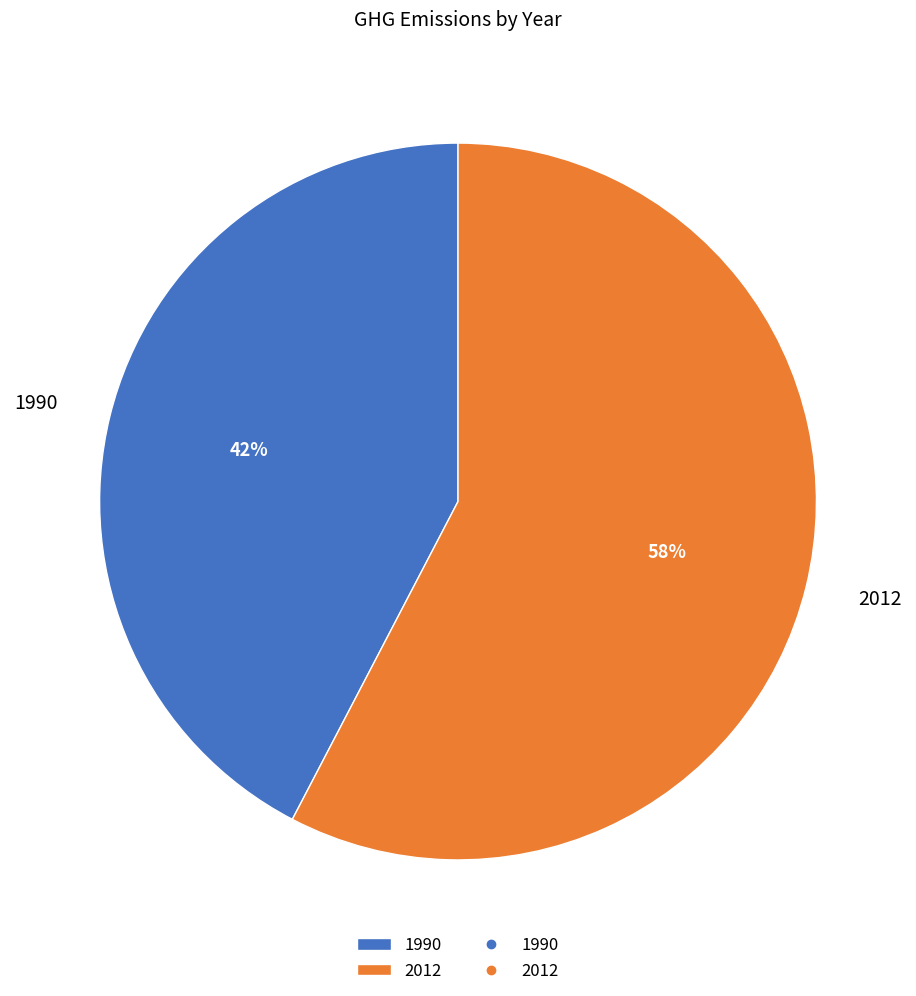

What is the largest slice in the pie chart?

2012